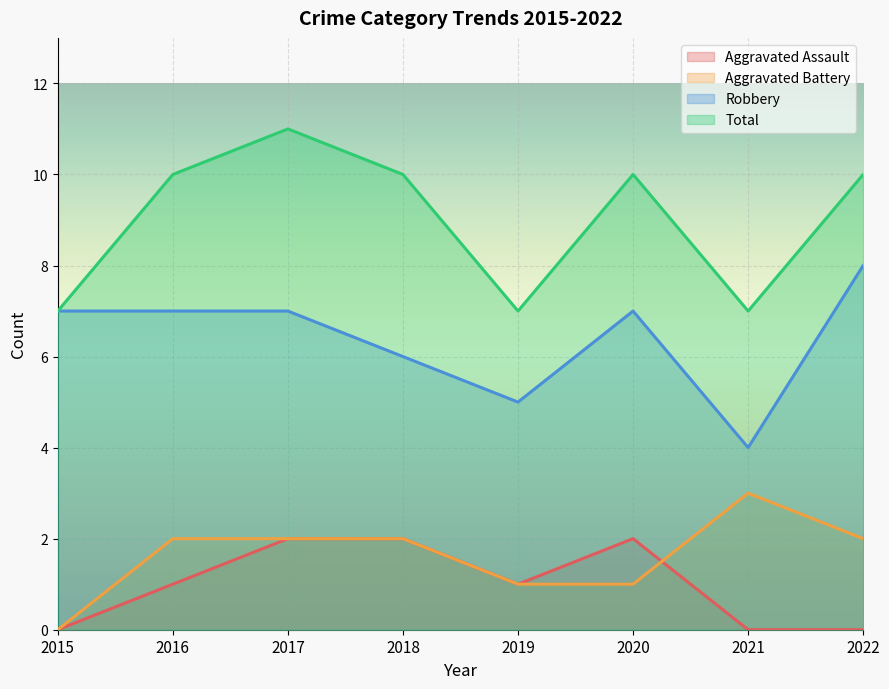

At how many categories does at least one series exceed 5?

8